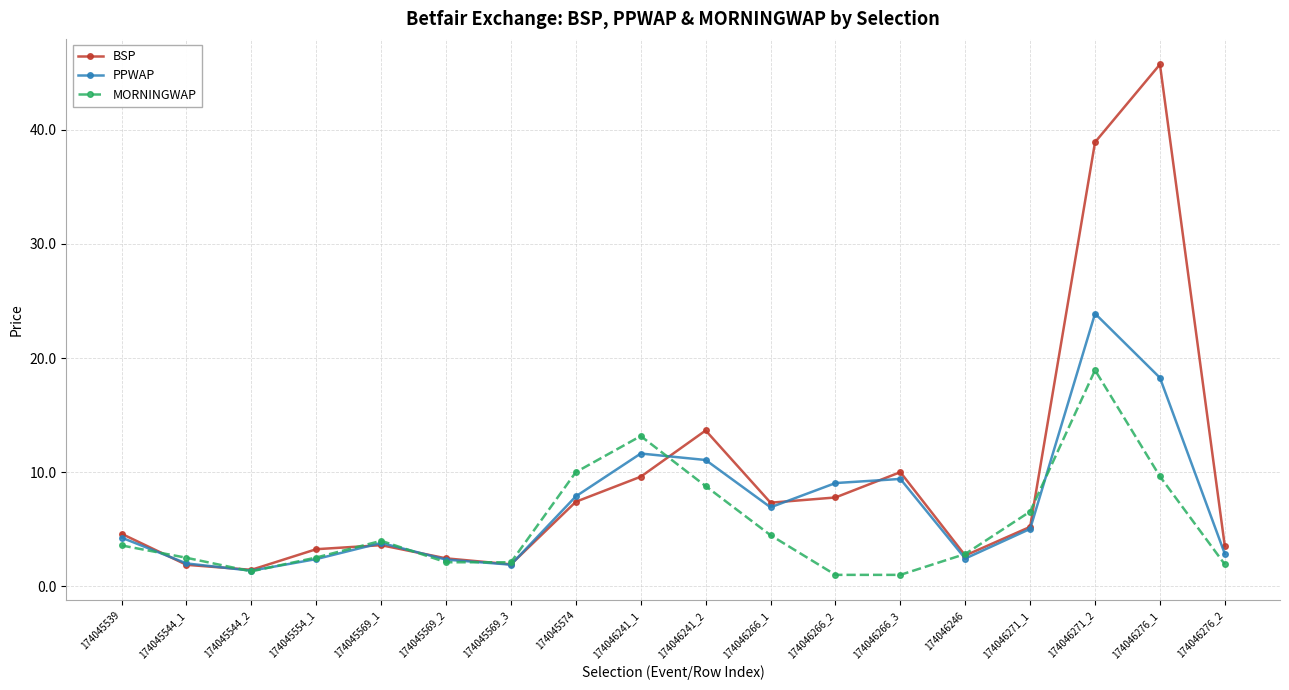

Rank the series by their maximum value, from lowest to highest.

MORNINGWAP, PPWAP, BSP